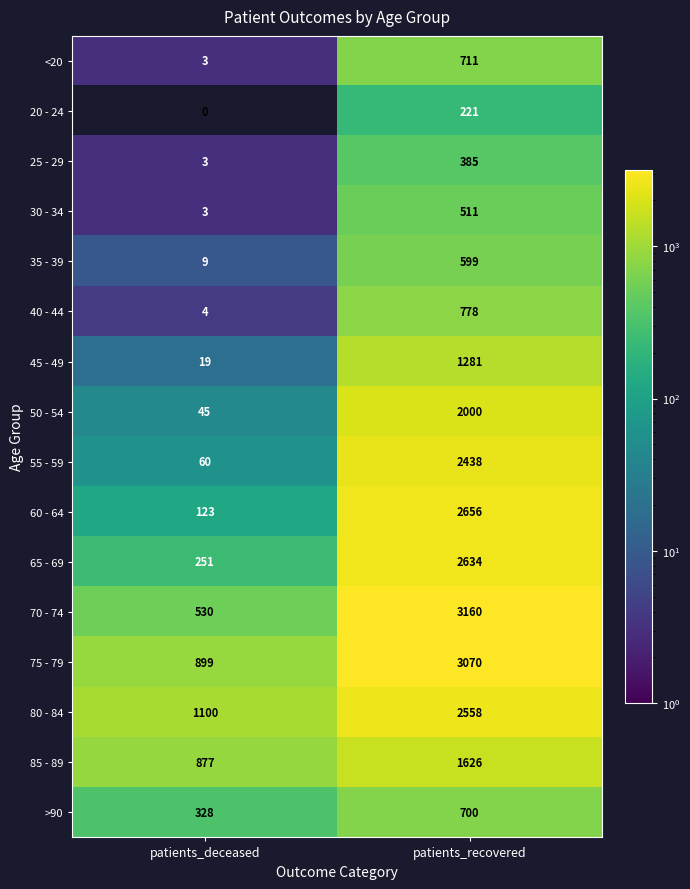

Which label corresponds to the smallest value in the chart?

patients_deceased